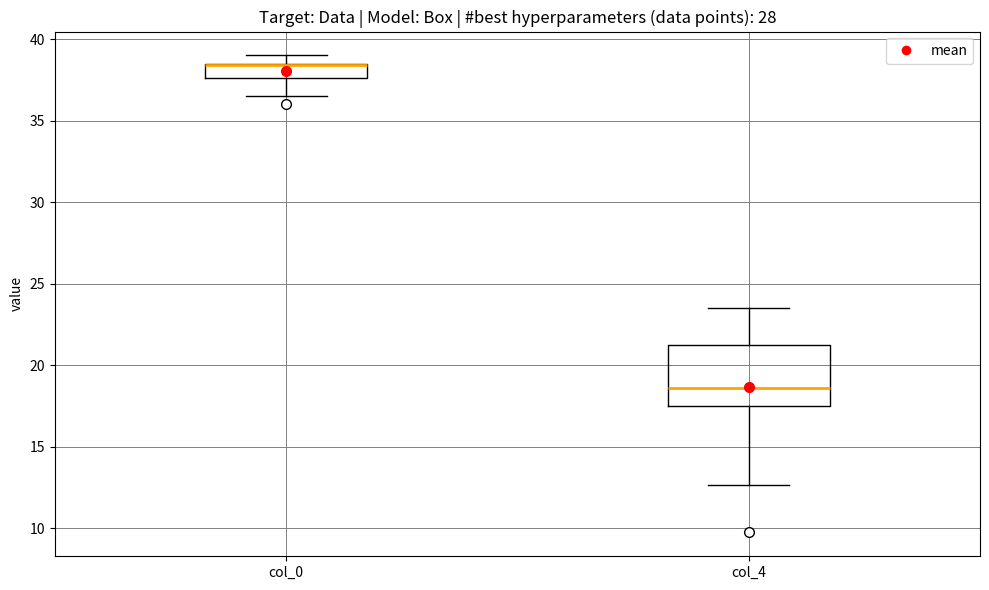

Where is the upper edge of the box for col_0 on the y-axis? The values are not printed on the chart, so give them approximately, as read against the axis.

38.5